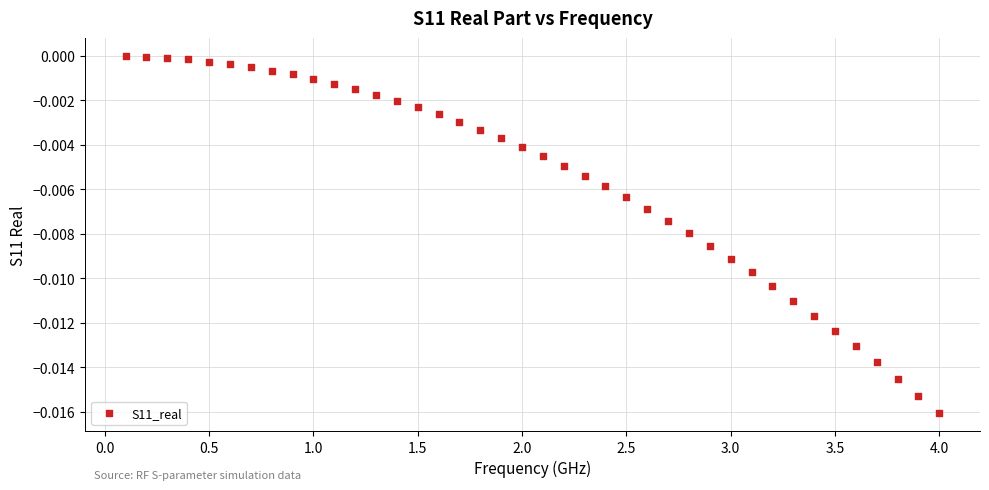

What is the range of X values (max minus min)?

3.9